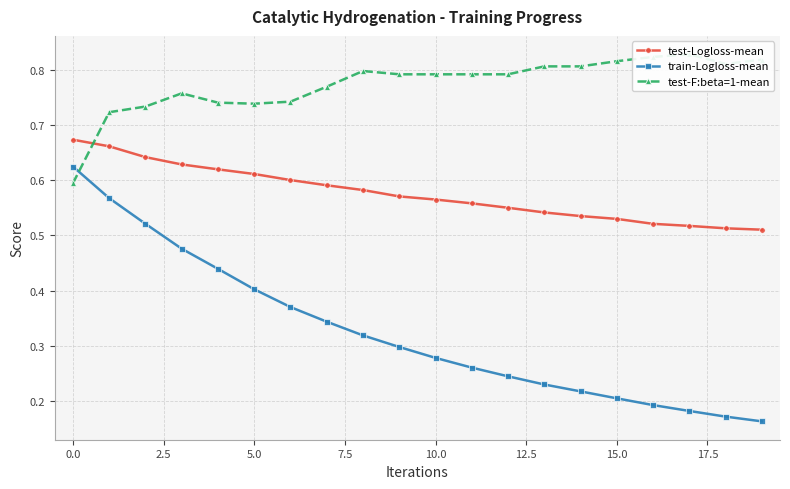

The value of test-Logloss-mean at 0.0 is 0.3. True or false?

False